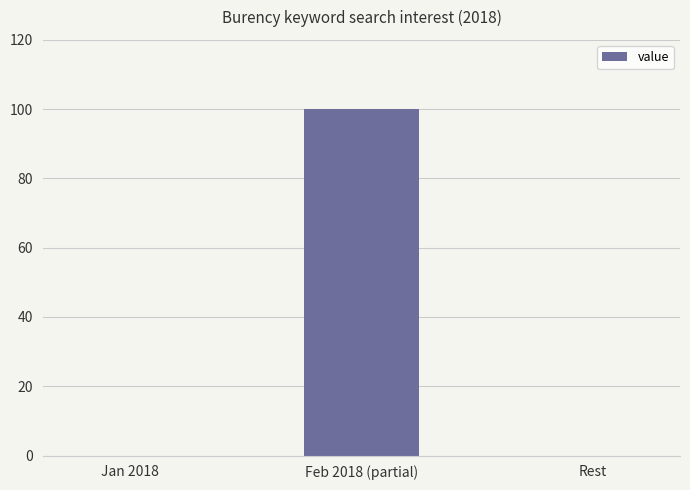

Between Feb 2018 (partial) and Jan 2018, which is larger?

Feb 2018 (partial)